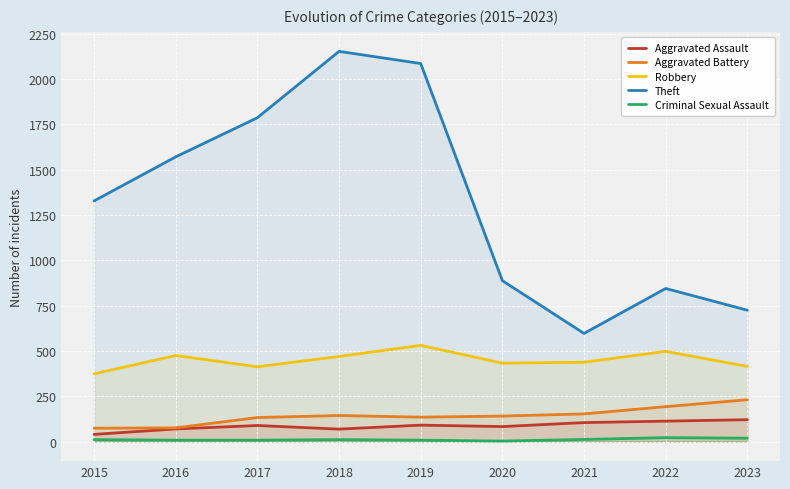

What is the maximum value for Aggravated Battery?

231